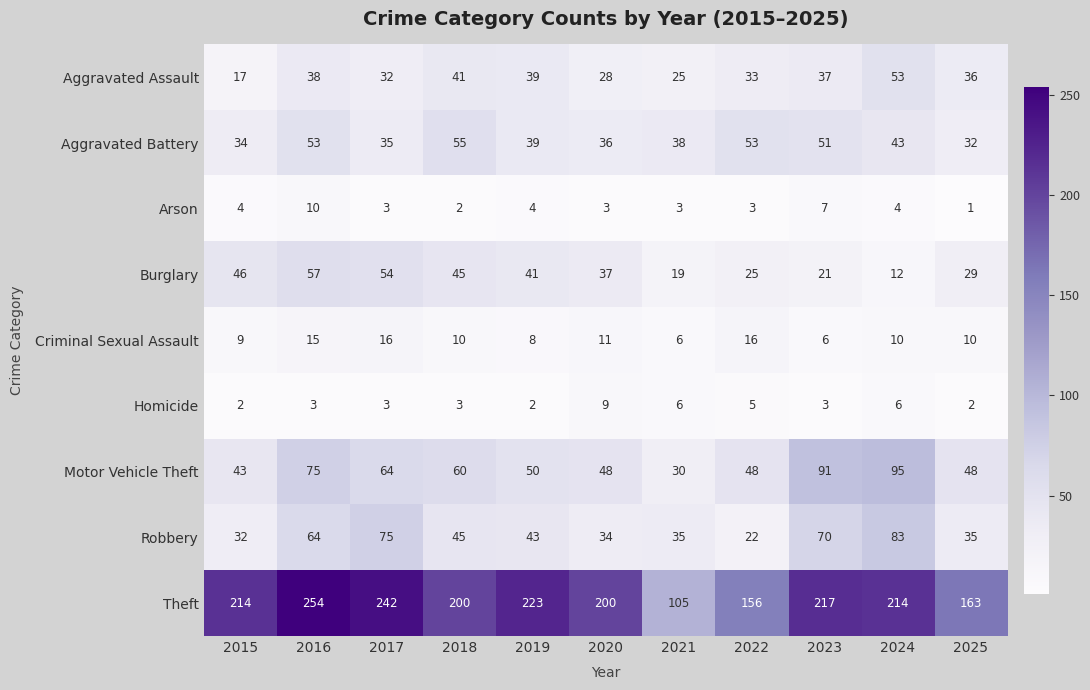

List the series in order of their peak value, highest first.

Theft, Motor Vehicle Theft, Robbery, Burglary, Aggravated Battery, Aggravated Assault, Criminal Sexual Assault, Arson, Homicide